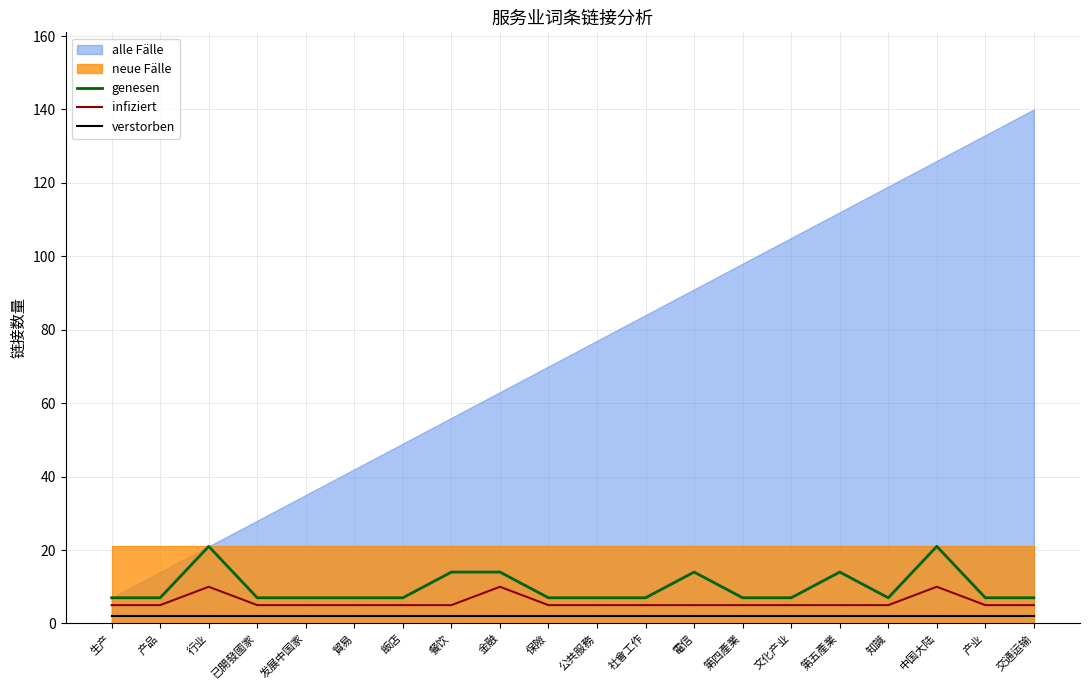

Is the value of infiziert at 電信 greater than the value of genesen at 餐饮?

No